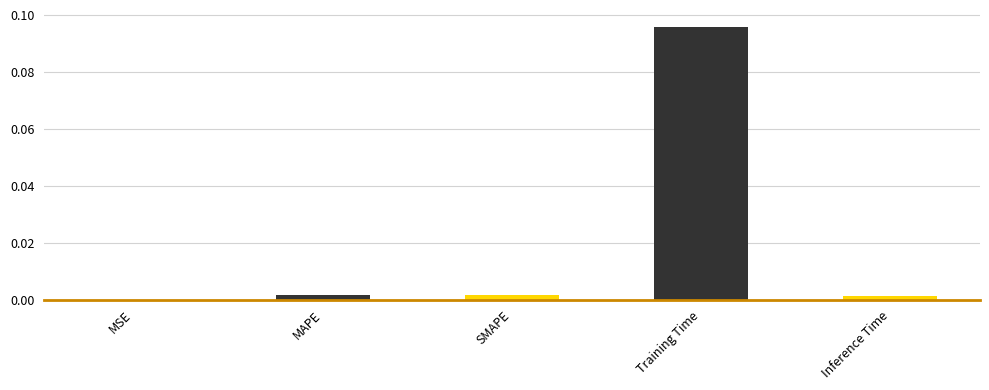

Which label corresponds to the largest value in the chart?

Training Time